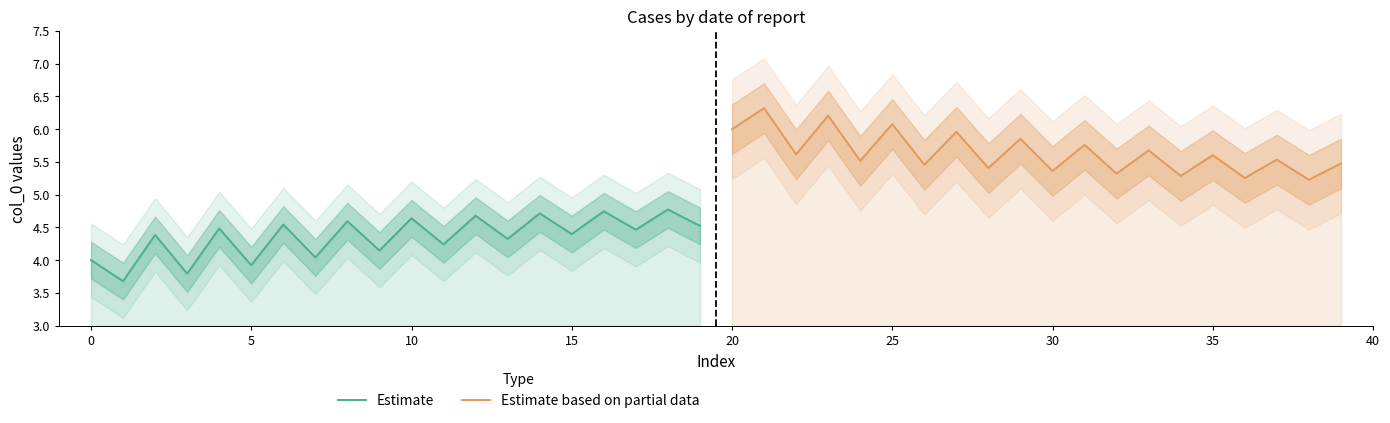

Reading right to left, what are all the values shown in this chart?

Estimate: 4.5	4.8	4.5	4.7	4.4	4.7	4.3	4.7	4.2	4.6	4.1	4.6	4.0	4.5	3.9	4.5	3.8	4.4	3.7	4.0
Estimate based on partial data: 5.5	5.2	5.5	5.3	5.6	5.3	5.7	5.3	5.8	5.4	5.9	5.4	6.0	5.5	6.1	5.5	6.2	5.6	6.3	6.0